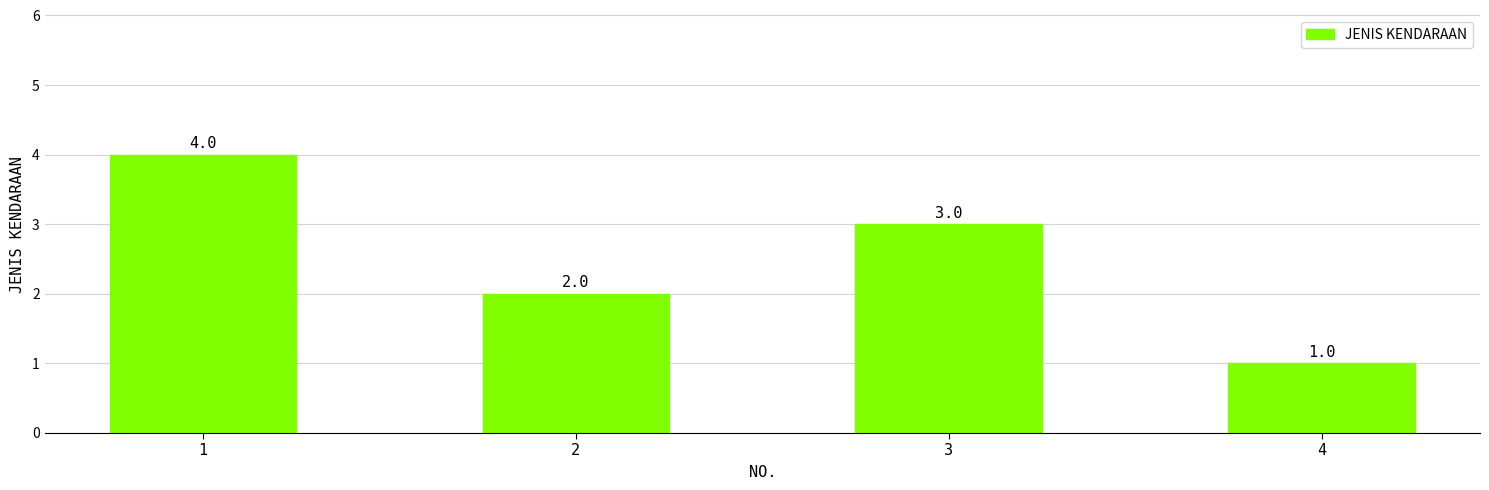

Rank the categories by value from lowest to highest.

4, 2, 3, 1